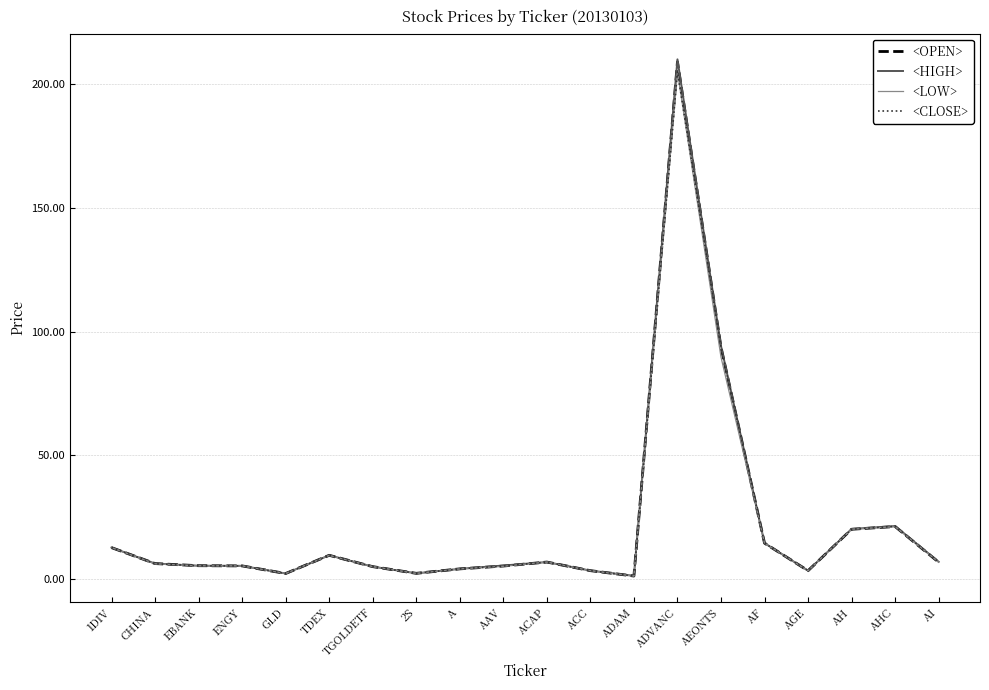

At which label is <CLOSE> closest to 103?

AEONTS